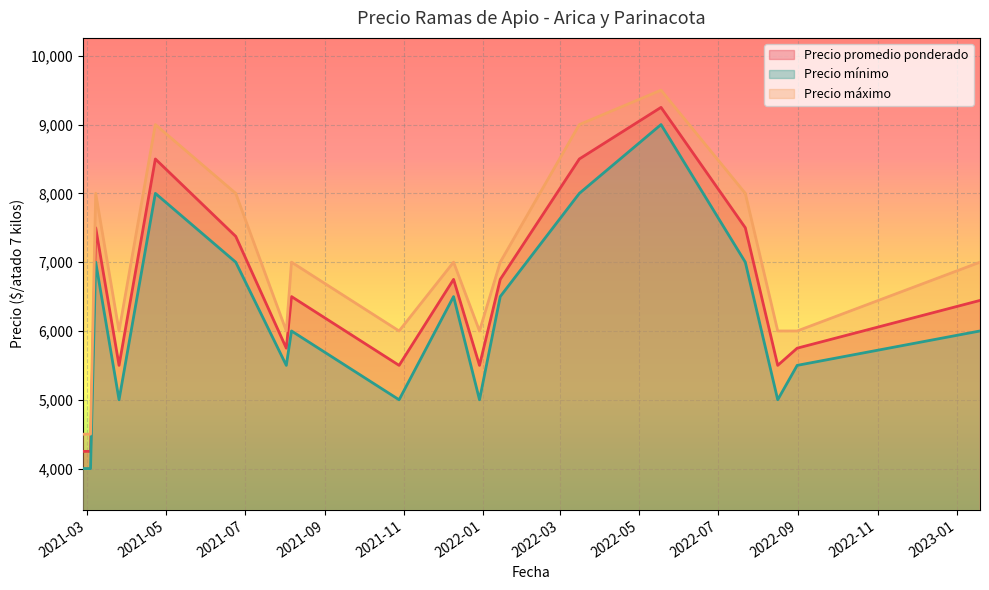

True or false: Precio promedio ponderado and Precio mínimo intersect in this chart.

False